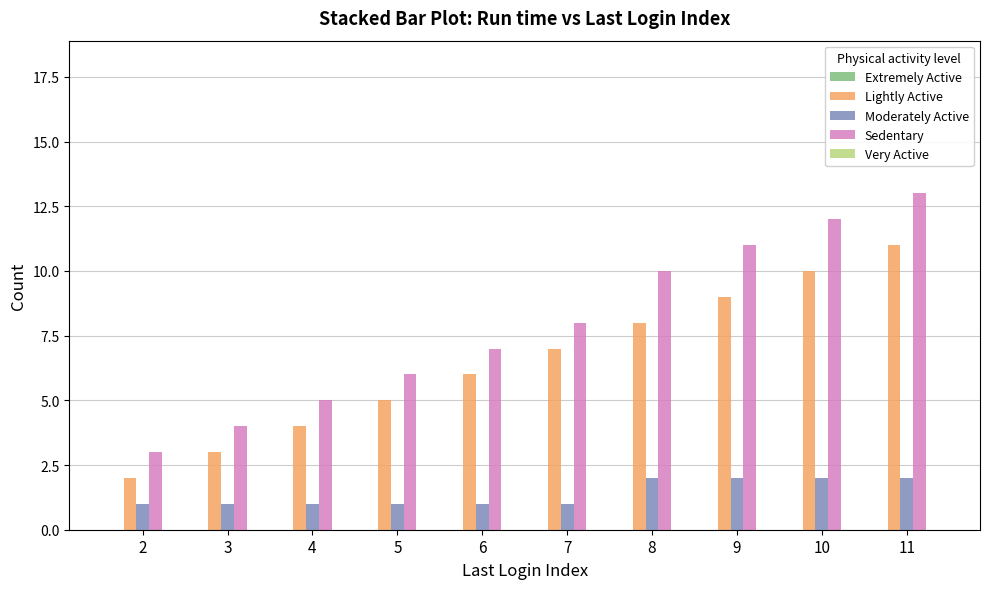

List the series in order of their peak value, highest first.

Sedentary, Lightly Active, Moderately Active